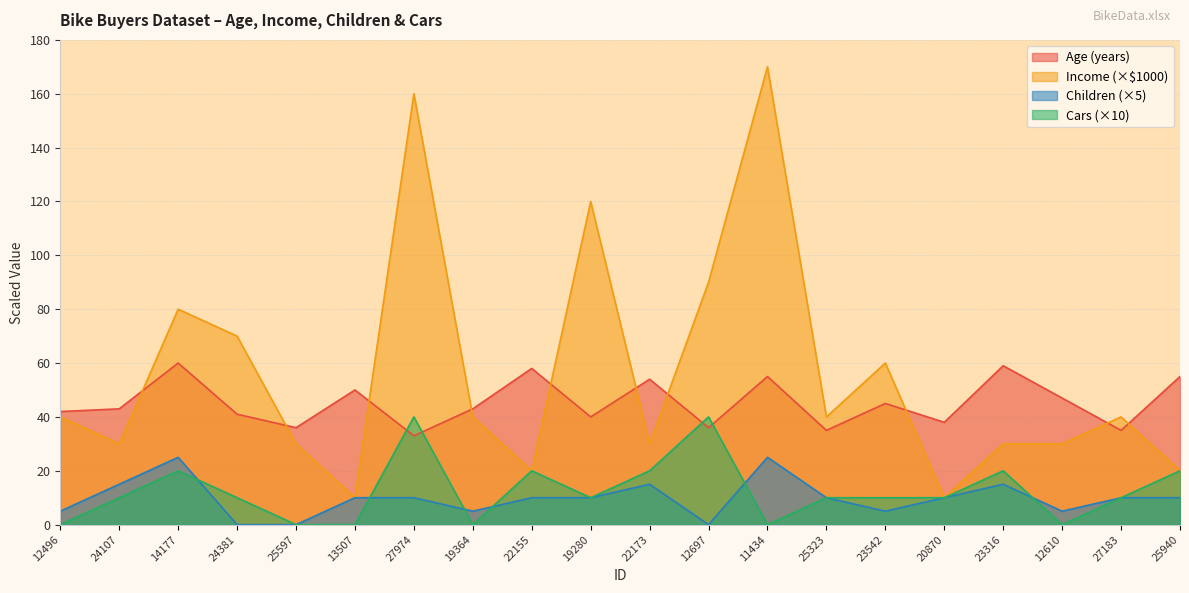

Reading left to right, list all the values displayed in this chart.

Age: 12496=42	24107=43	14177=60	24381=41	25597=36	13507=50	27974=33	19364=43	22155=58	19280=40	22173=54	12697=36	11434=55	25323=35	23542=45	20870=38	23316=59	12610=47	27183=35	25940=55
Income: 12496=40	24107=30	14177=80	24381=70	25597=30	13507=10	27974=160	19364=40	22155=20	19280=120	22173=30	12697=90	11434=170	25323=40	23542=60	20870=10	23316=30	12610=30	27183=40	25940=20
Children: 12496=5	24107=15	14177=25	24381=0	25597=0	13507=10	27974=10	19364=5	22155=10	19280=10	22173=15	12697=0	11434=25	25323=10	23542=5	20870=10	23316=15	12610=5	27183=10	25940=10
Cars: 12496=0	24107=10	14177=20	24381=10	25597=0	13507=0	27974=40	19364=0	22155=20	19280=10	22173=20	12697=40	11434=0	25323=10	23542=10	20870=10	23316=20	12610=0	27183=10	25940=20